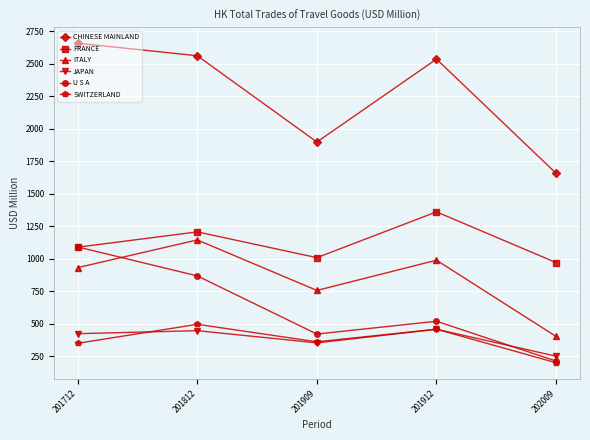

What is the difference between the highest and lowest values at 201909?

1544.9